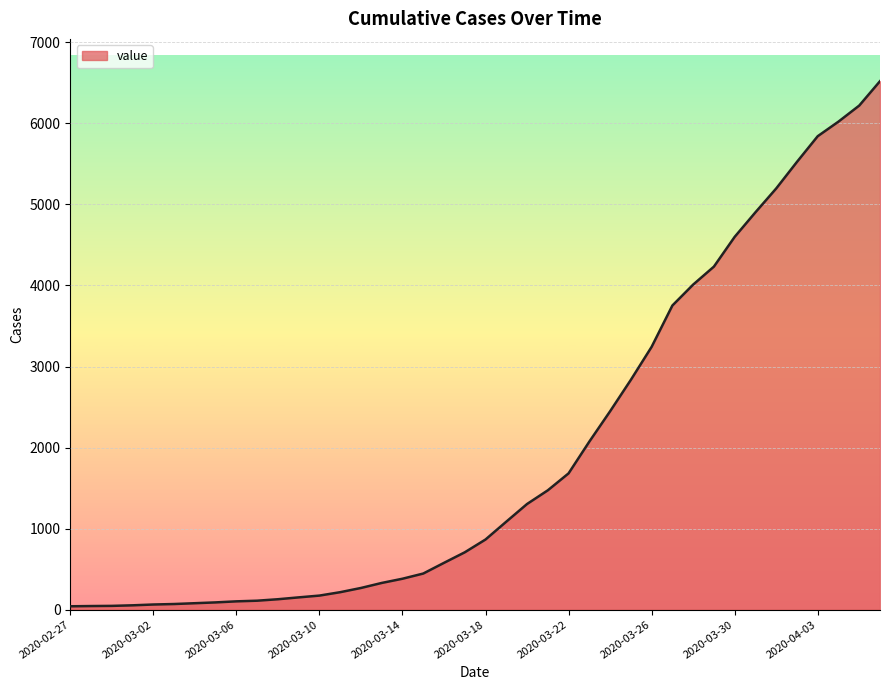

Does the chart display data point markers on the line(s)?

No